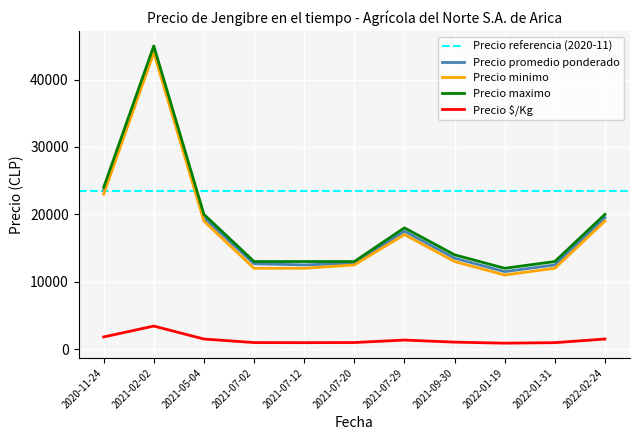

True or false: Precio minimo has a value of 17216 at 2021-07-02.

False